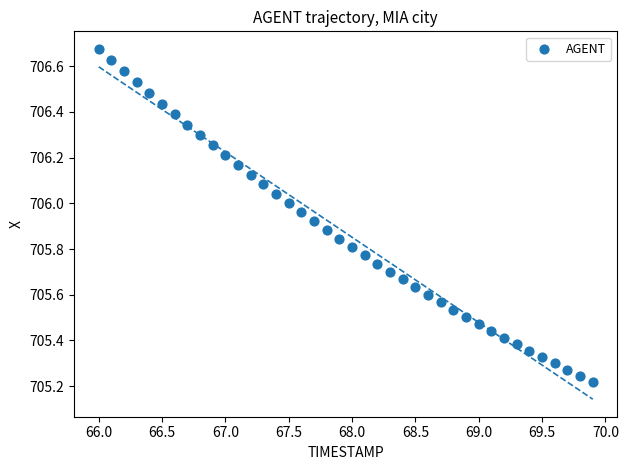

What is the range of Y values (max minus min)?

1.5